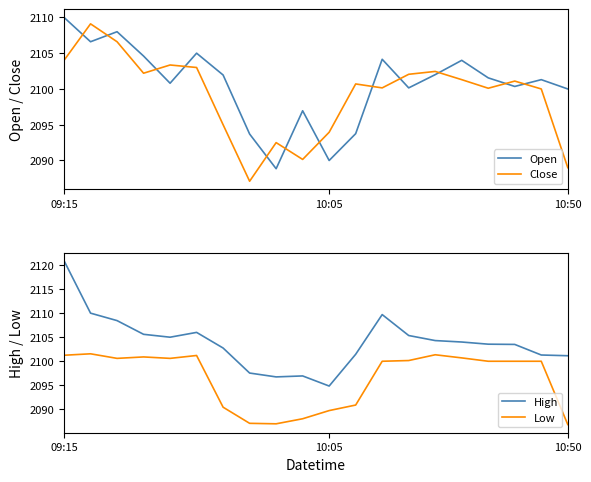

What is the lowest value of the Close series?

2087.1